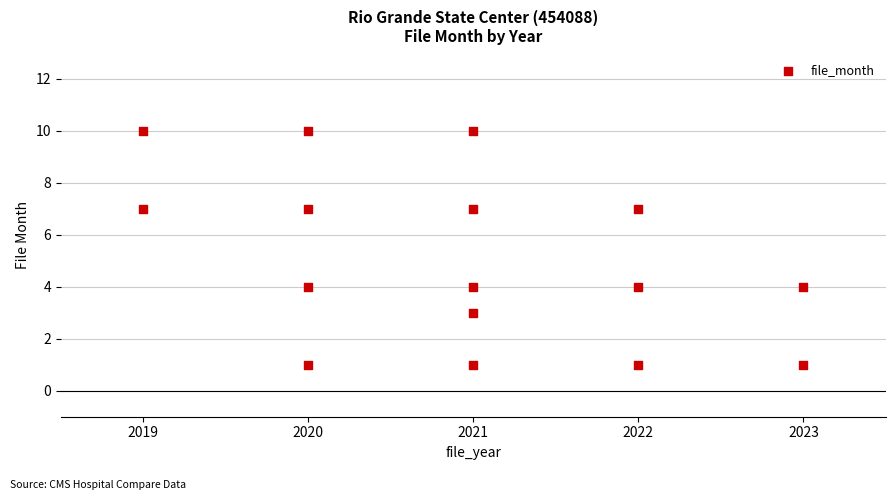

What is the range of Y values (max minus min)?

9